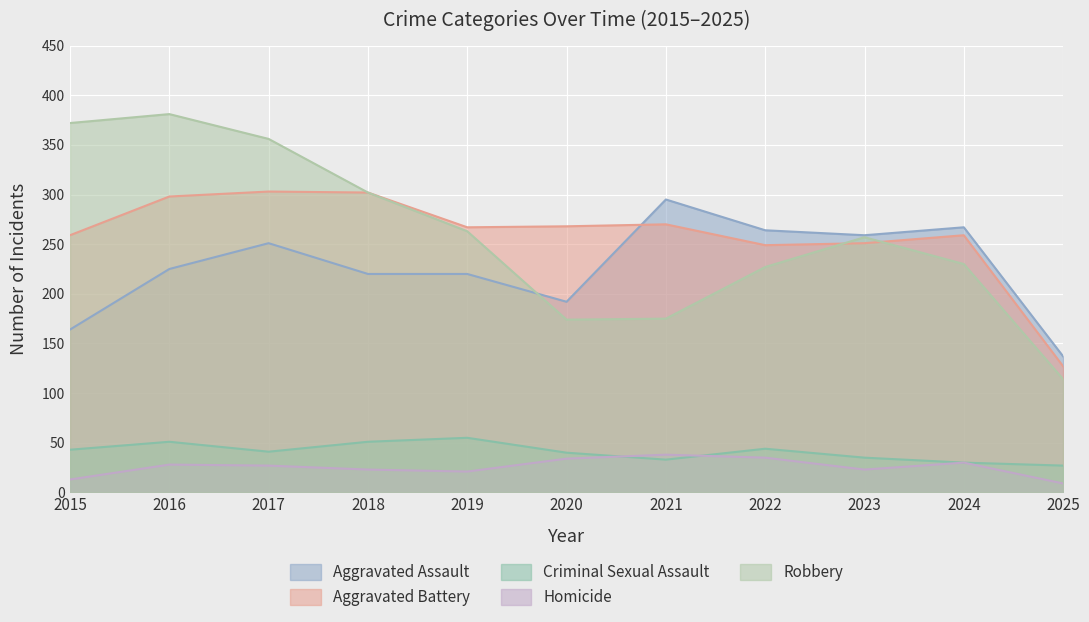

Reading left to right, extract all data points from this chart.

Aggravated Assault: 2015=164	2016=225	2017=251	2018=220	2019=220	2020=192	2021=295	2022=264	2023=259	2024=267	2025=137
Aggravated Battery: 2015=259	2016=298	2017=303	2018=302	2019=267	2020=268	2021=270	2022=249	2023=251	2024=259	2025=127
Criminal Sexual Assault: 2015=43	2016=51	2017=41	2018=51	2019=55	2020=40	2021=33	2022=44	2023=35	2024=30	2025=27
Homicide: 2015=13	2016=28	2017=27	2018=23	2019=21	2020=34	2021=38	2022=35	2023=23	2024=30	2025=9
Robbery: 2015=372	2016=381	2017=356	2018=302	2019=263	2020=174	2021=175	2022=227	2023=257	2024=230	2025=114